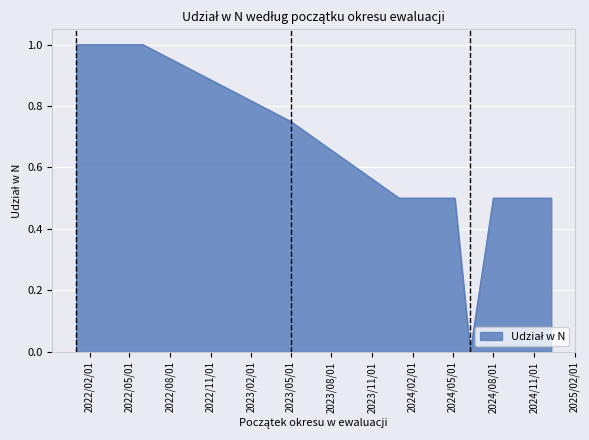

What is the value of the 30th point from the left?

0.8